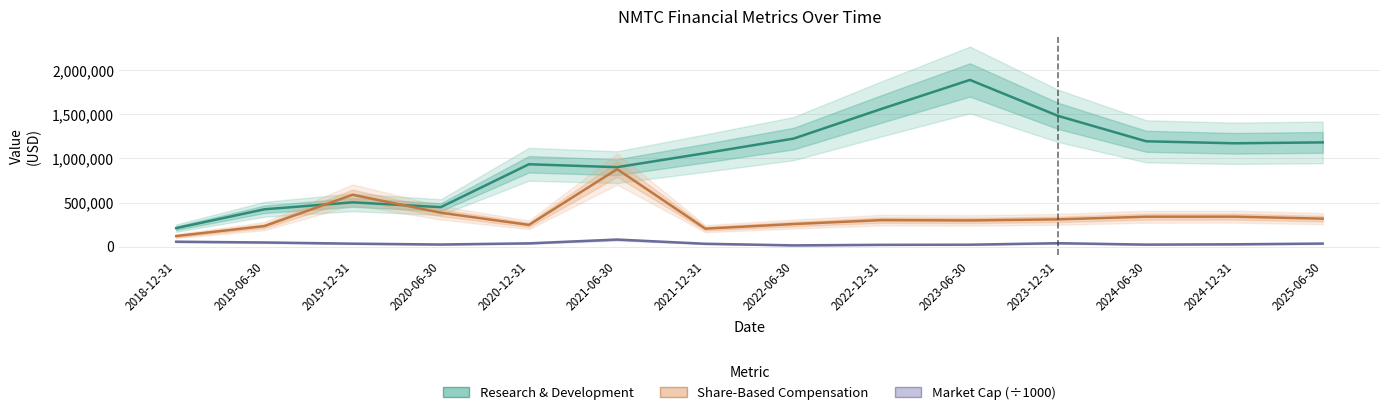

Is this an area chart (filled region under the line)?

No